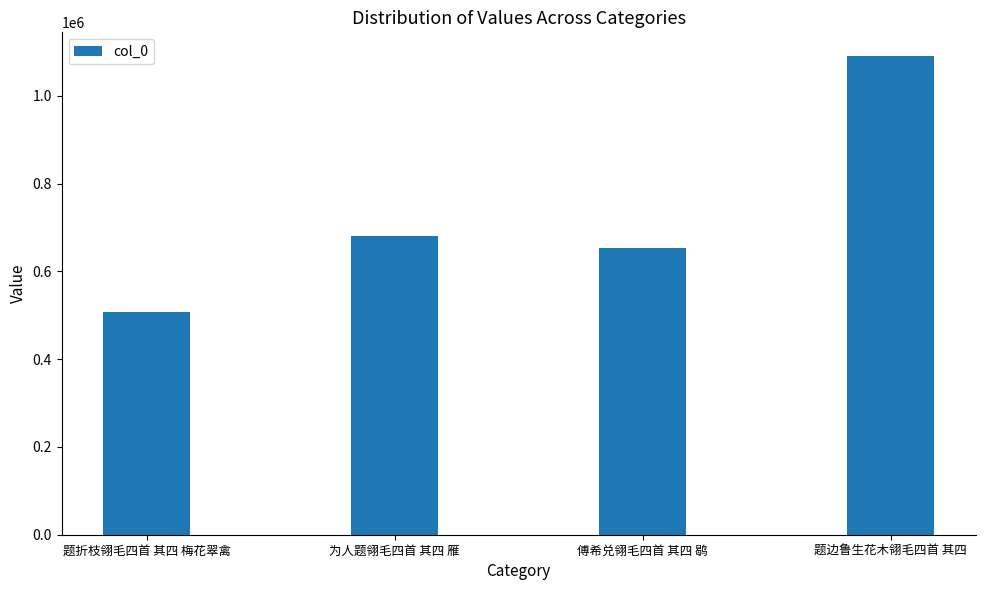

Where is the data nearest to the value 798488?

为人题翎毛四首 其四 雁